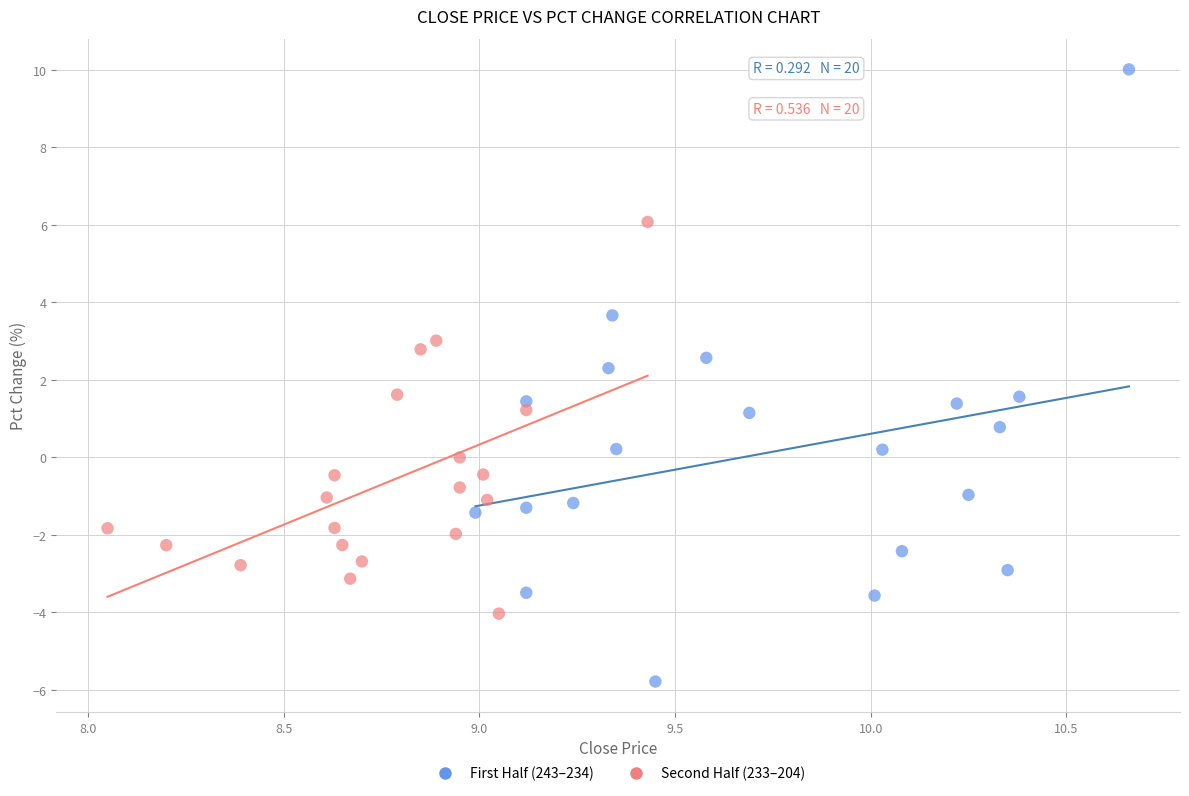

Which series has the largest Y range (max minus min)?

First Half (243–234)